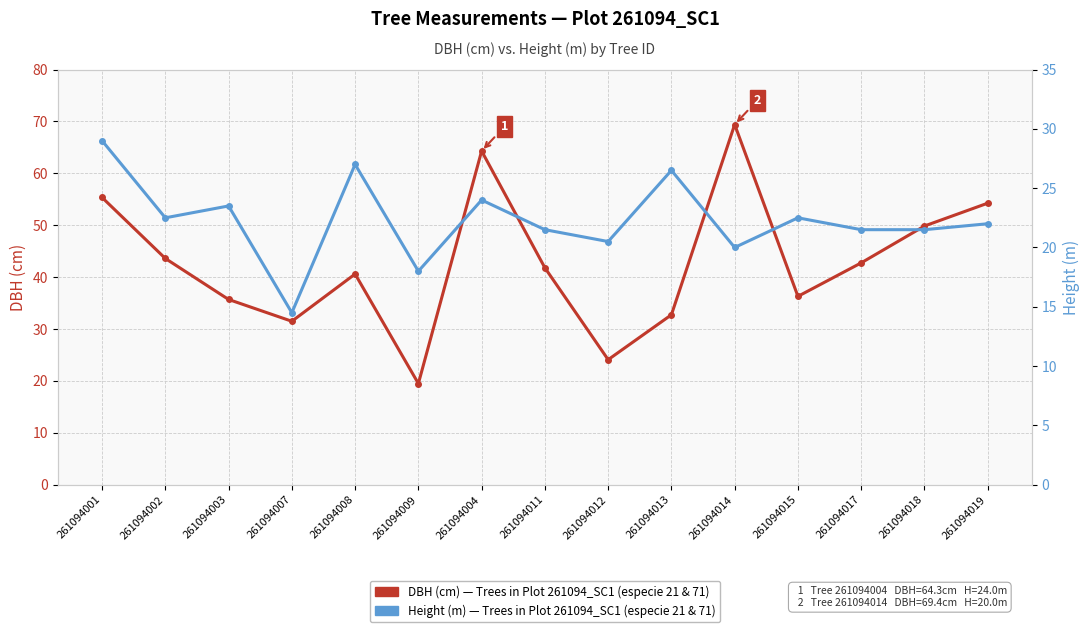

At which category is the sum across all series the highest?

261094014